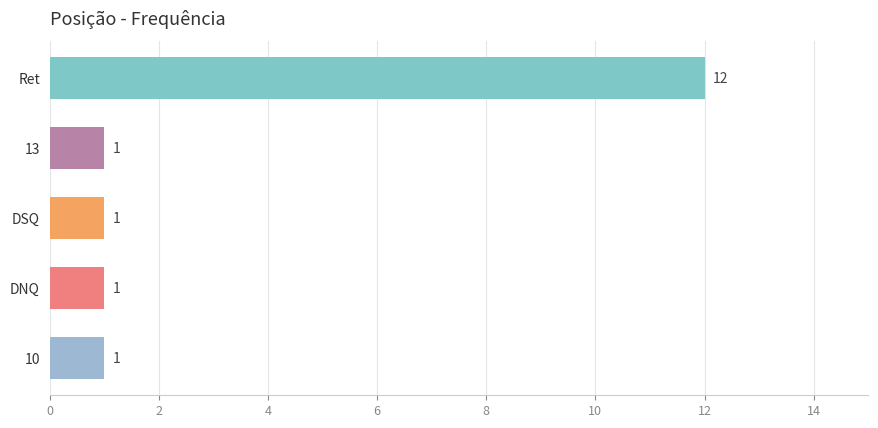

Does the chart contain stacked bars?

No